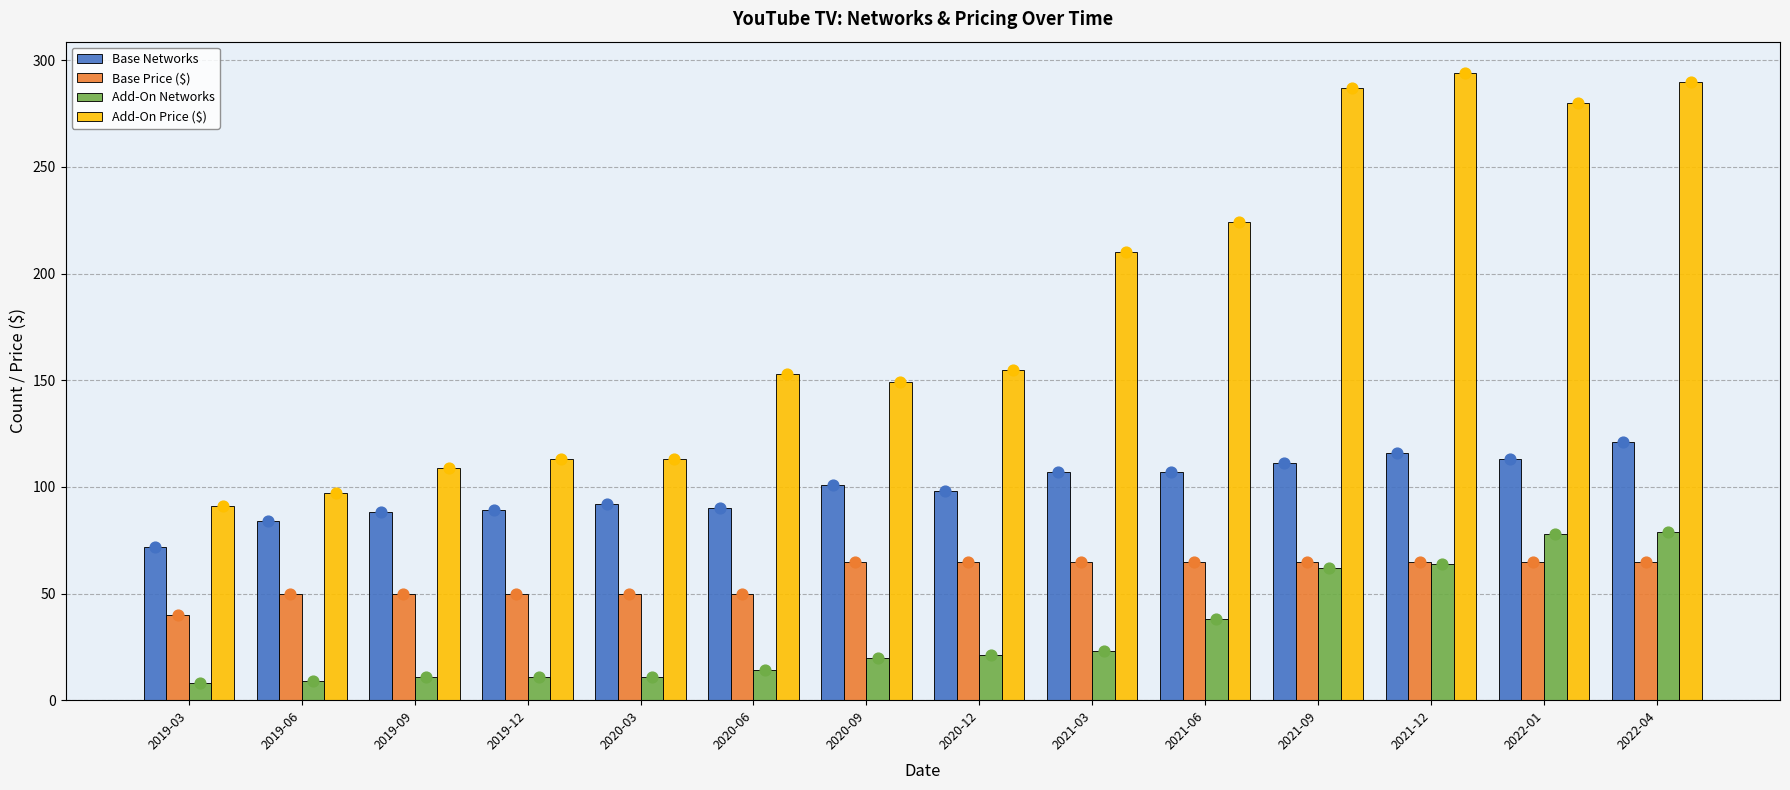

What are all the series names shown in the legend?

Base Networks, Base Price ($), Add-On Networks, Add-On Price ($)